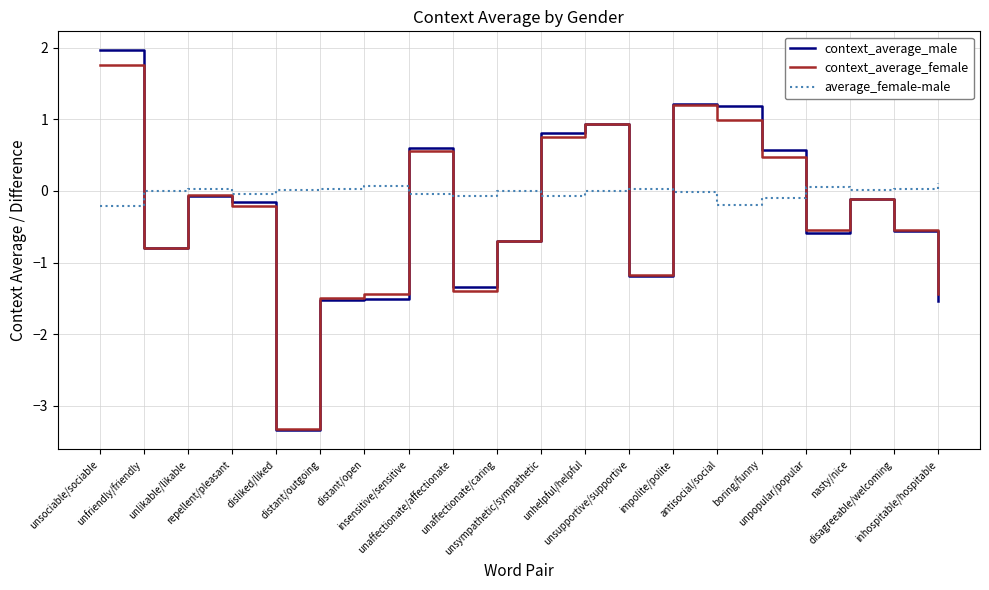

Is the value of context_average_female at unaffectionate/affectionate greater than the value of average_female-male at unsympathetic/sympathetic?

No